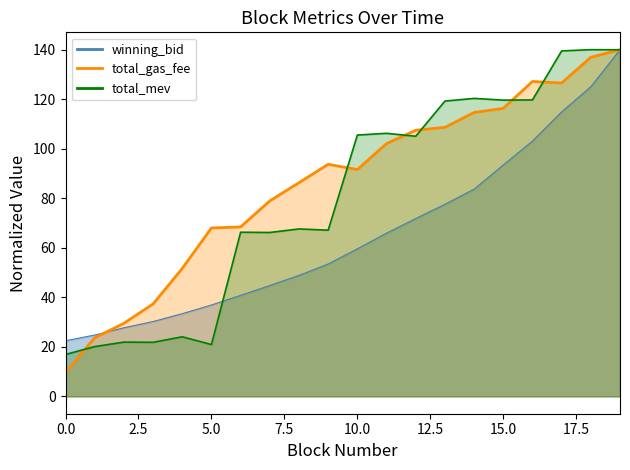

Which series has the largest range (max minus min)?

total_gas_fee